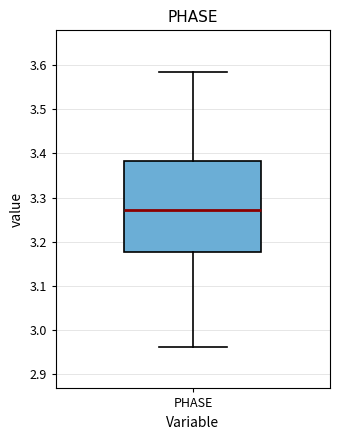

Read this box plot against the y-axis: the position of the median line, the range covered by the box, and the ends of both whiskers. The values are not printed on the chart, so give them approximately, as read against the axis.

median 3.27, box 3.18 to 3.38, whiskers 2.96 to 3.59